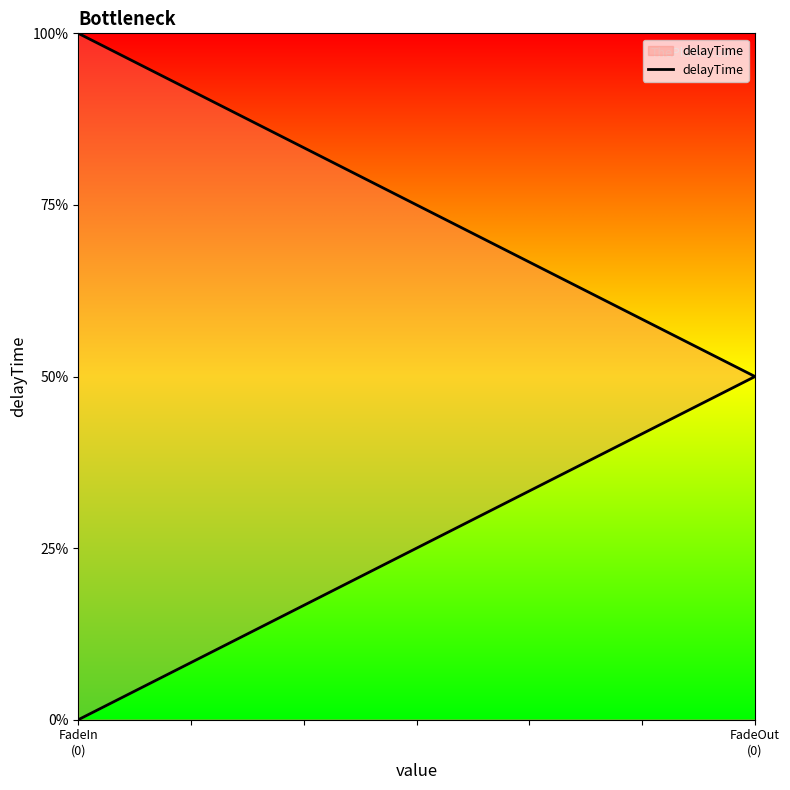

What position from the left is FadeIn
(0)?

1